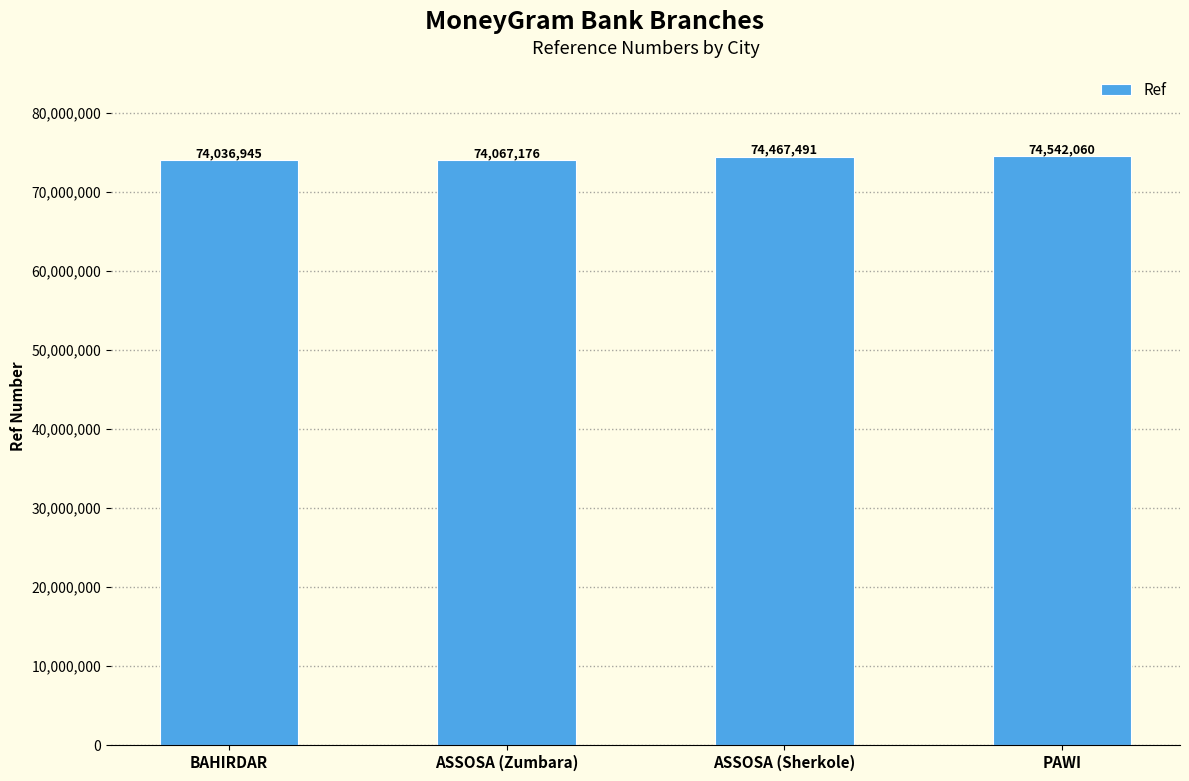

How many data points are less than 74467491?

2